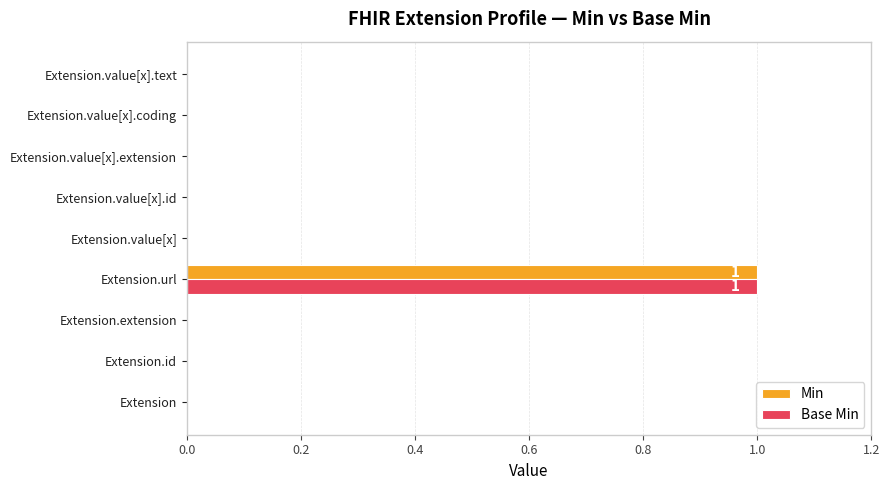

What are all the series names shown in the legend?

Min, Base Min